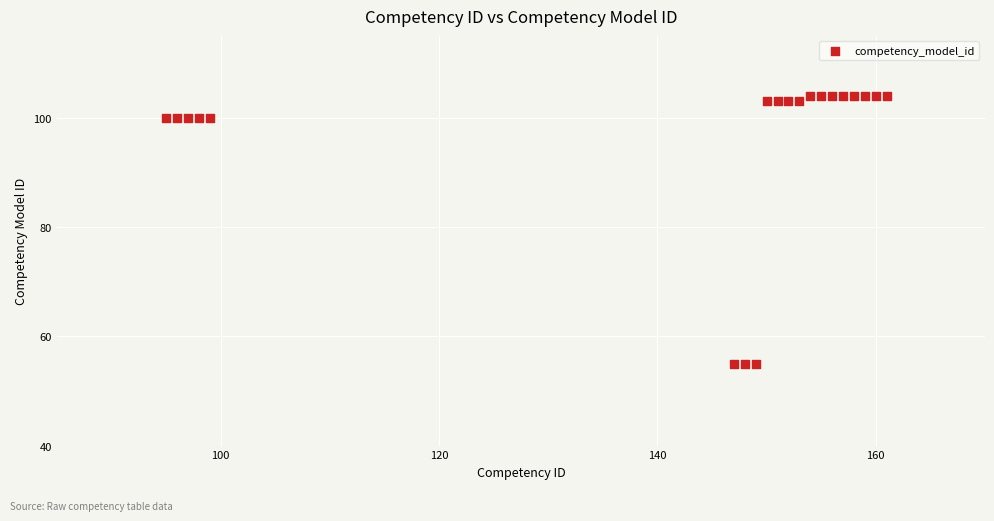

What is the range of X values (max minus min)?

66